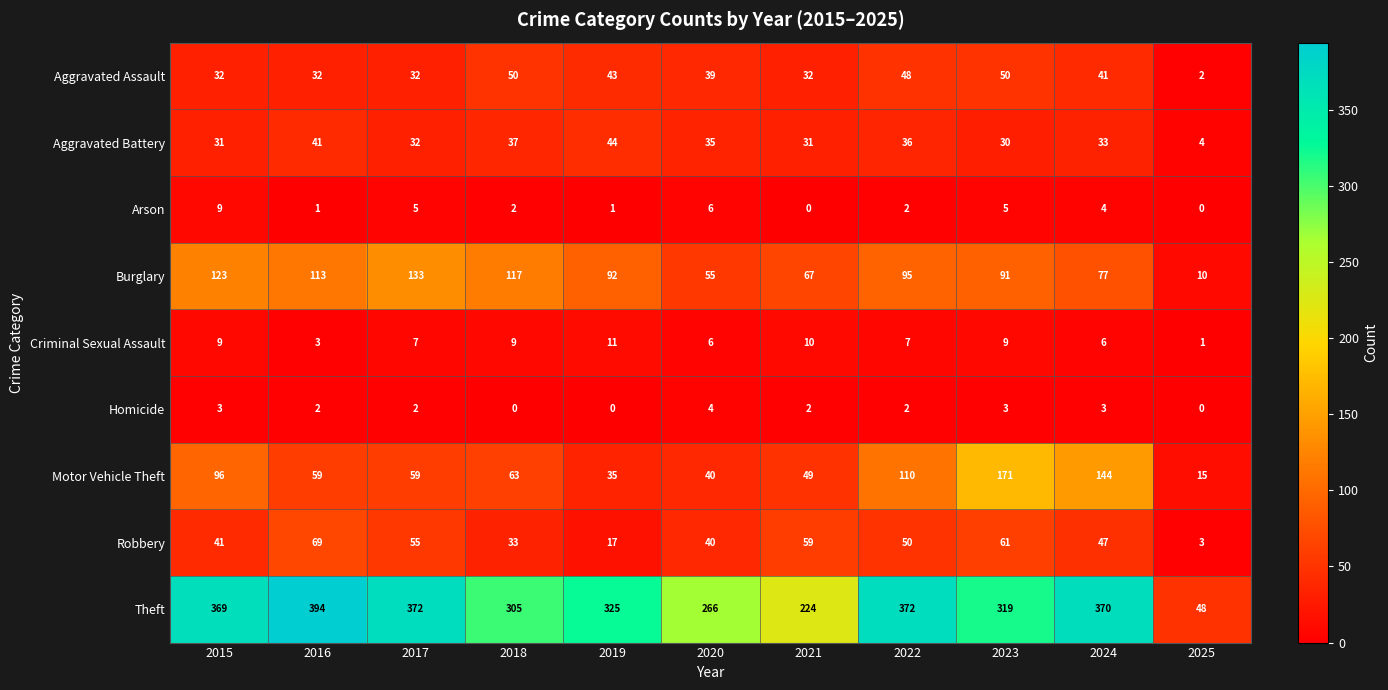

What is the average value of the Arson series?

3